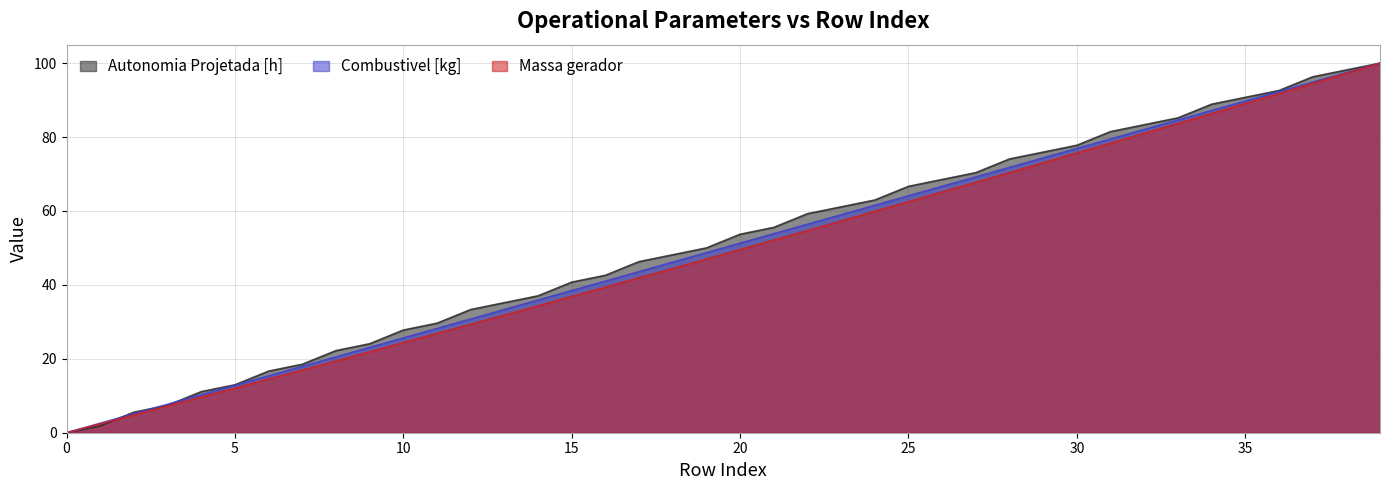

What is the spread (max minus min) of values at 6?

2.1